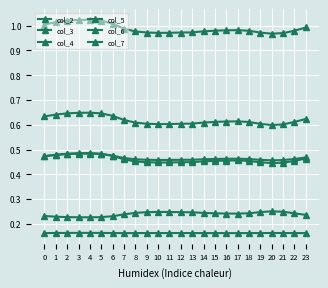

At which category is the sum across all series the highest?

4